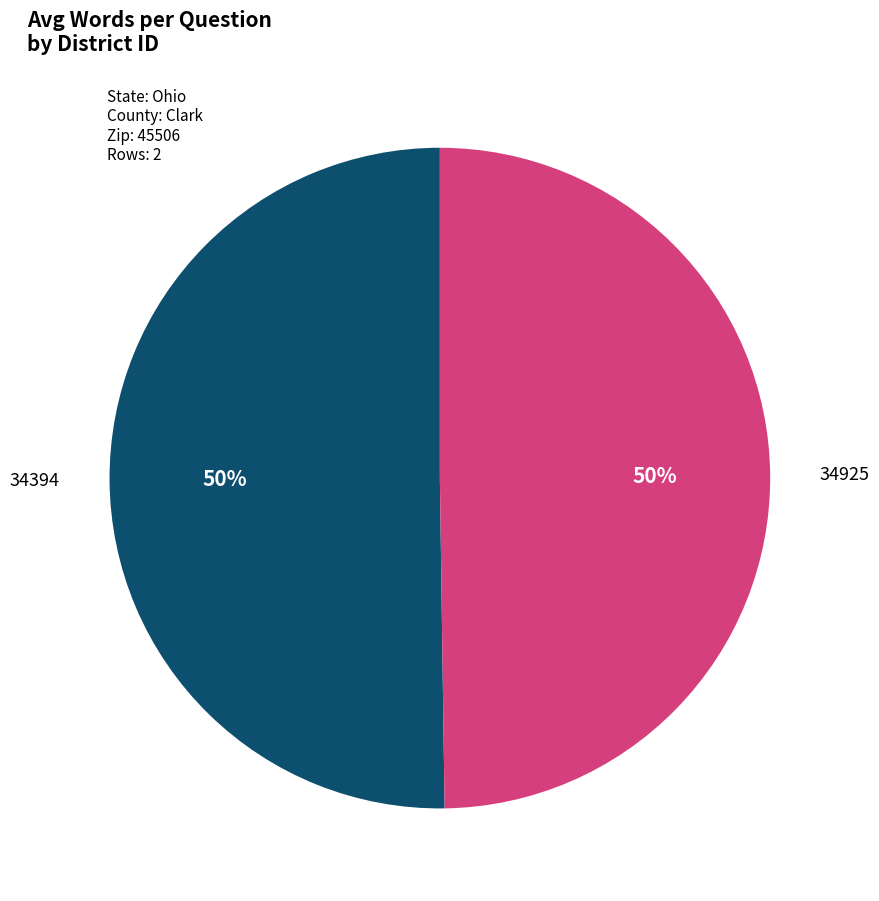

To the nearest percent, what is the average slice percentage?

50%